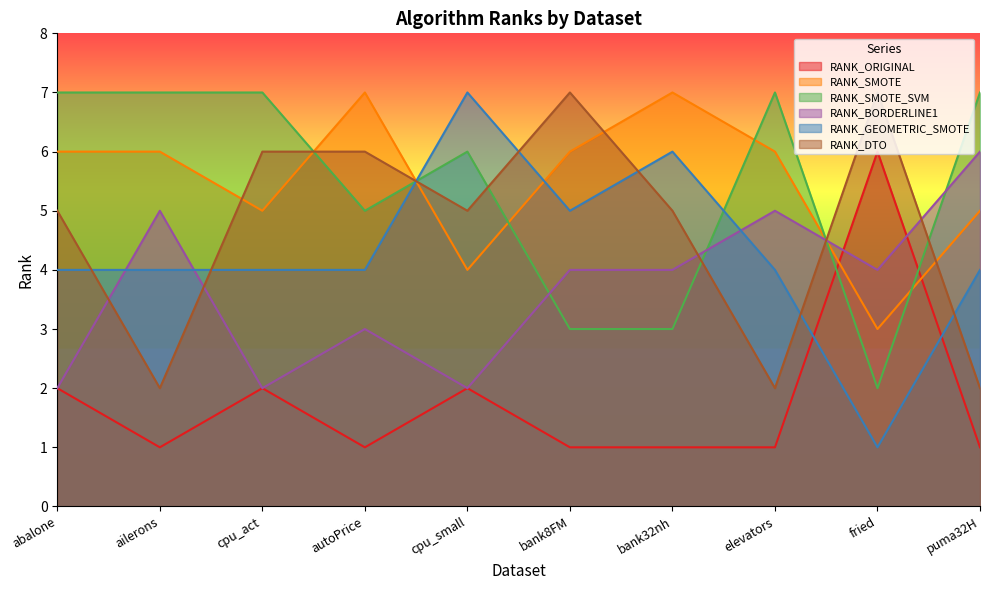

What is the difference between the second highest and second lowest values in the RANK_GEOMETRIC_SMOTE series?

2